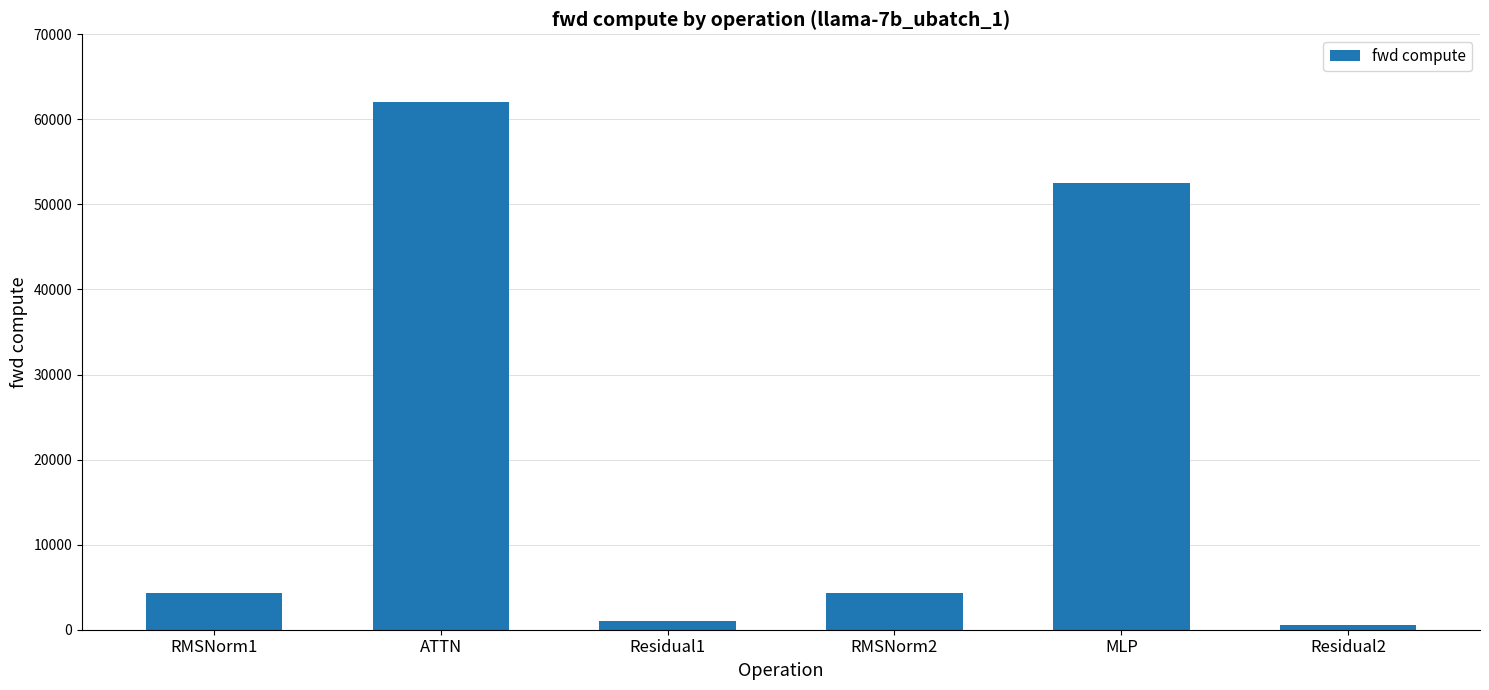

Does the chart contain any negative values?

No